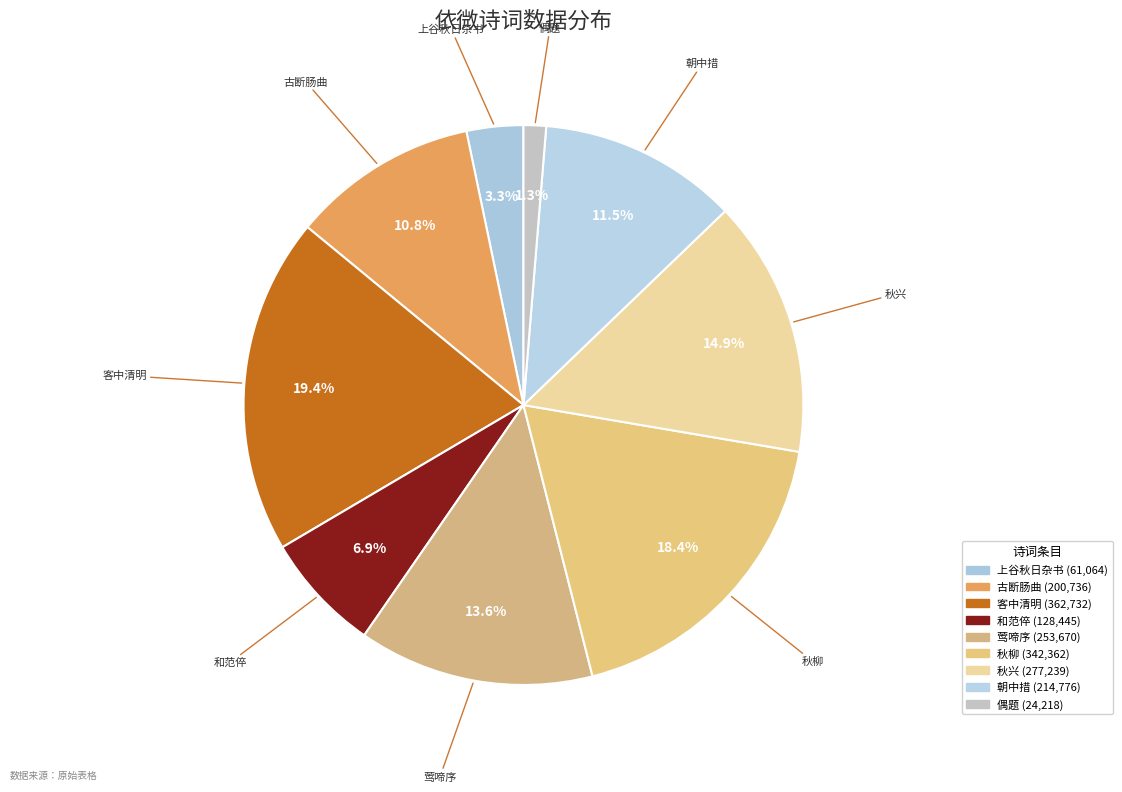

Count the number of slices in the pie.

9